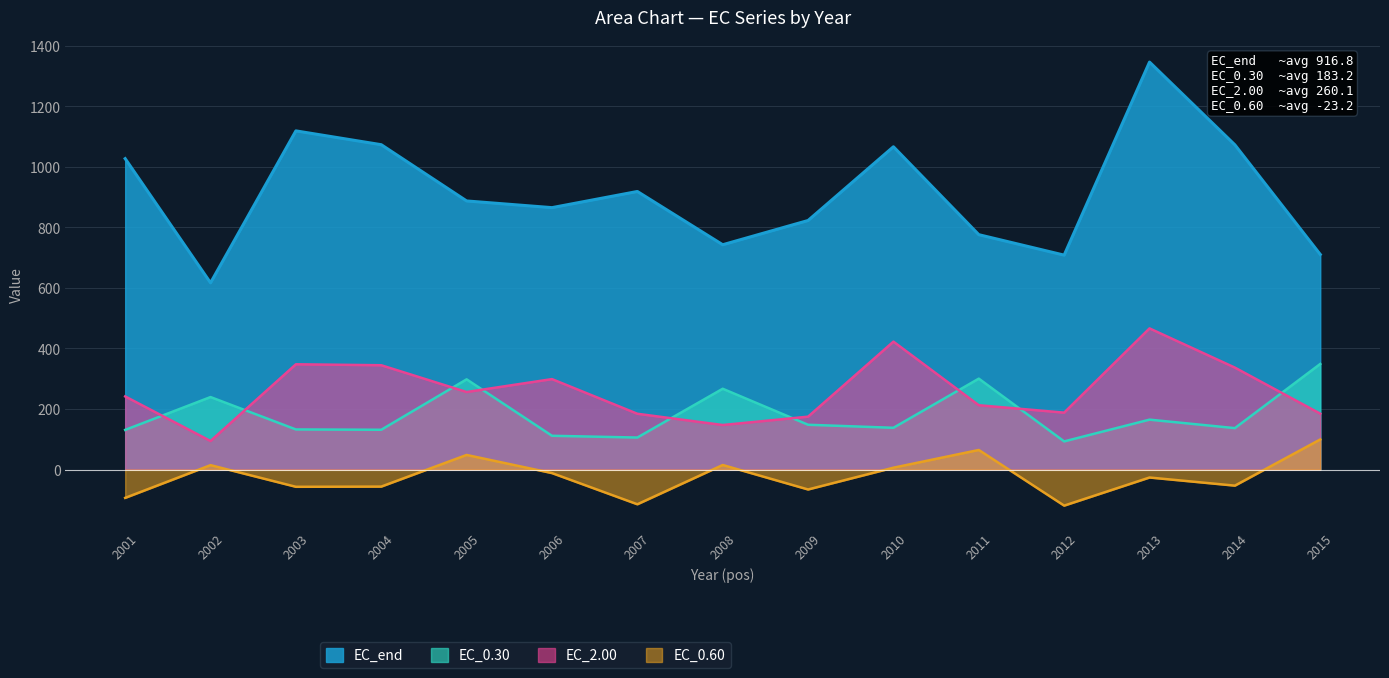

At how many categories does at least one series exceed -50?

15